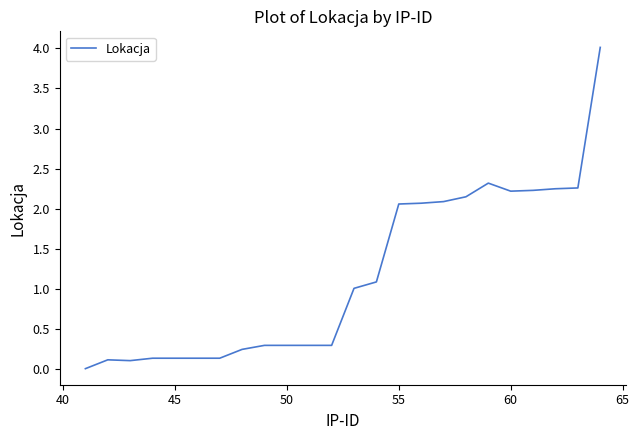

What is the difference between the maximum and minimum values?

4.0